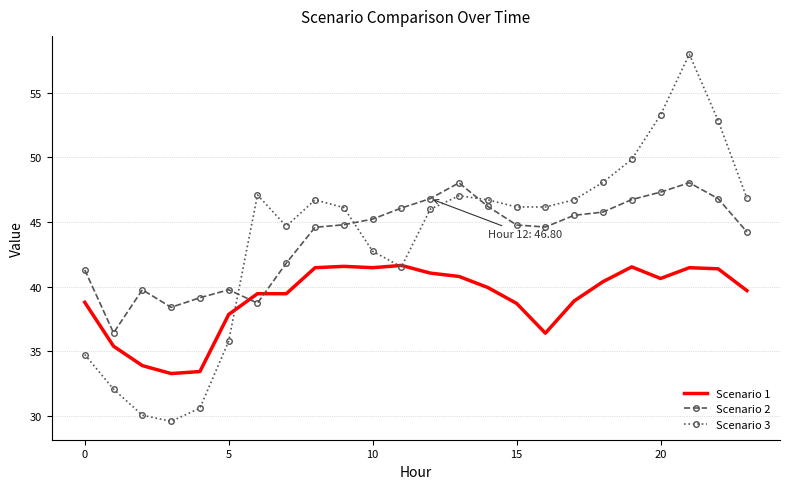

Which series has the largest range (max minus min)?

Scenario 3